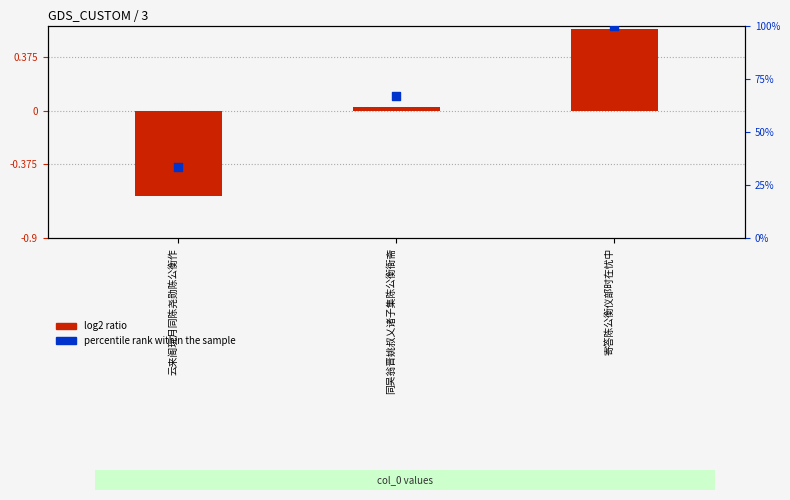

Between 寄答陈公衡仪部时在忧中 and 云来阁玩月同陈尧勋陈公衡作, which is larger?

寄答陈公衡仪部时在忧中